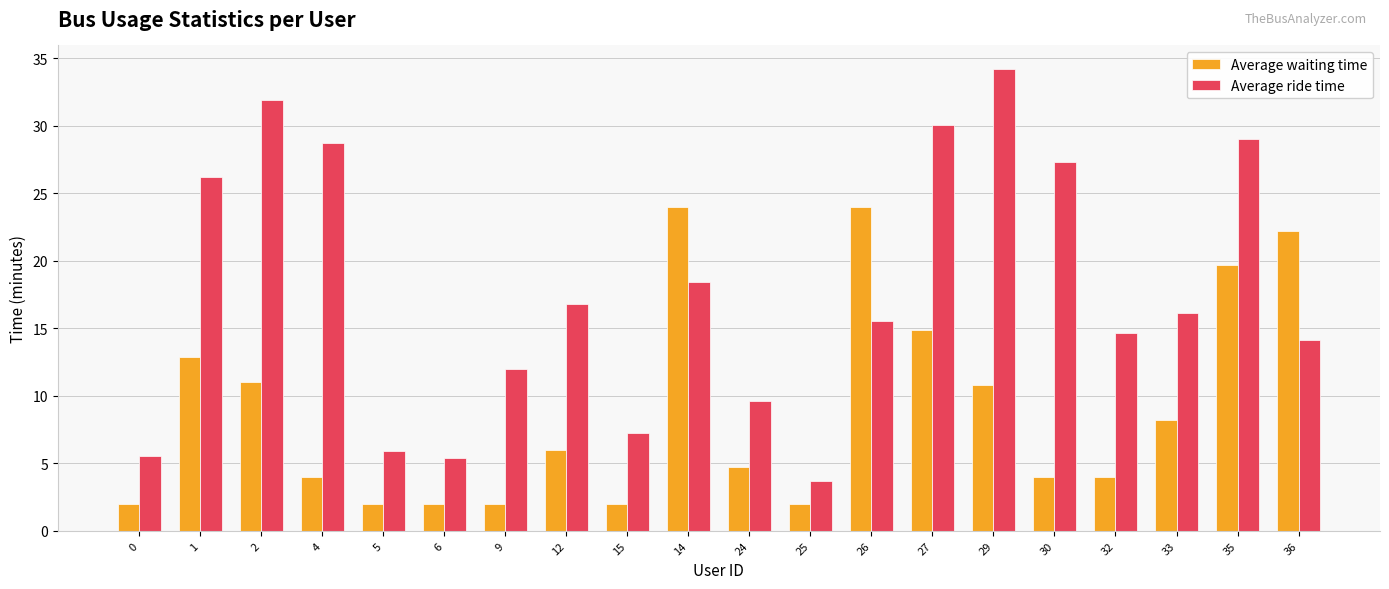

Is the value of Average waiting time at 1 greater than the value of Average ride time at 5?

Yes